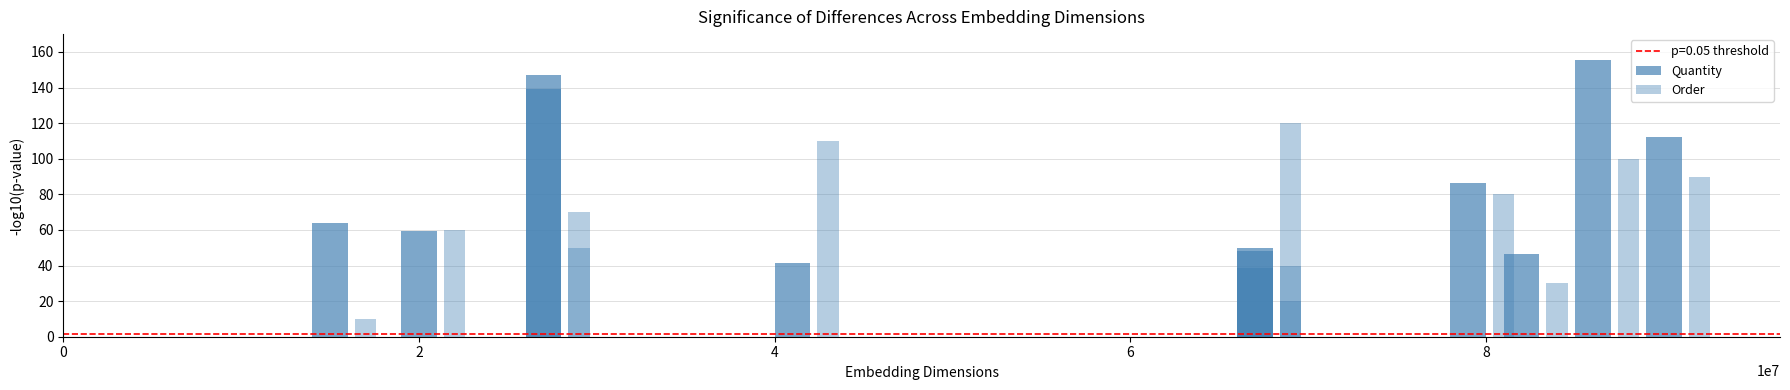

The value of Order at 8 is 25.3. True or false?

False